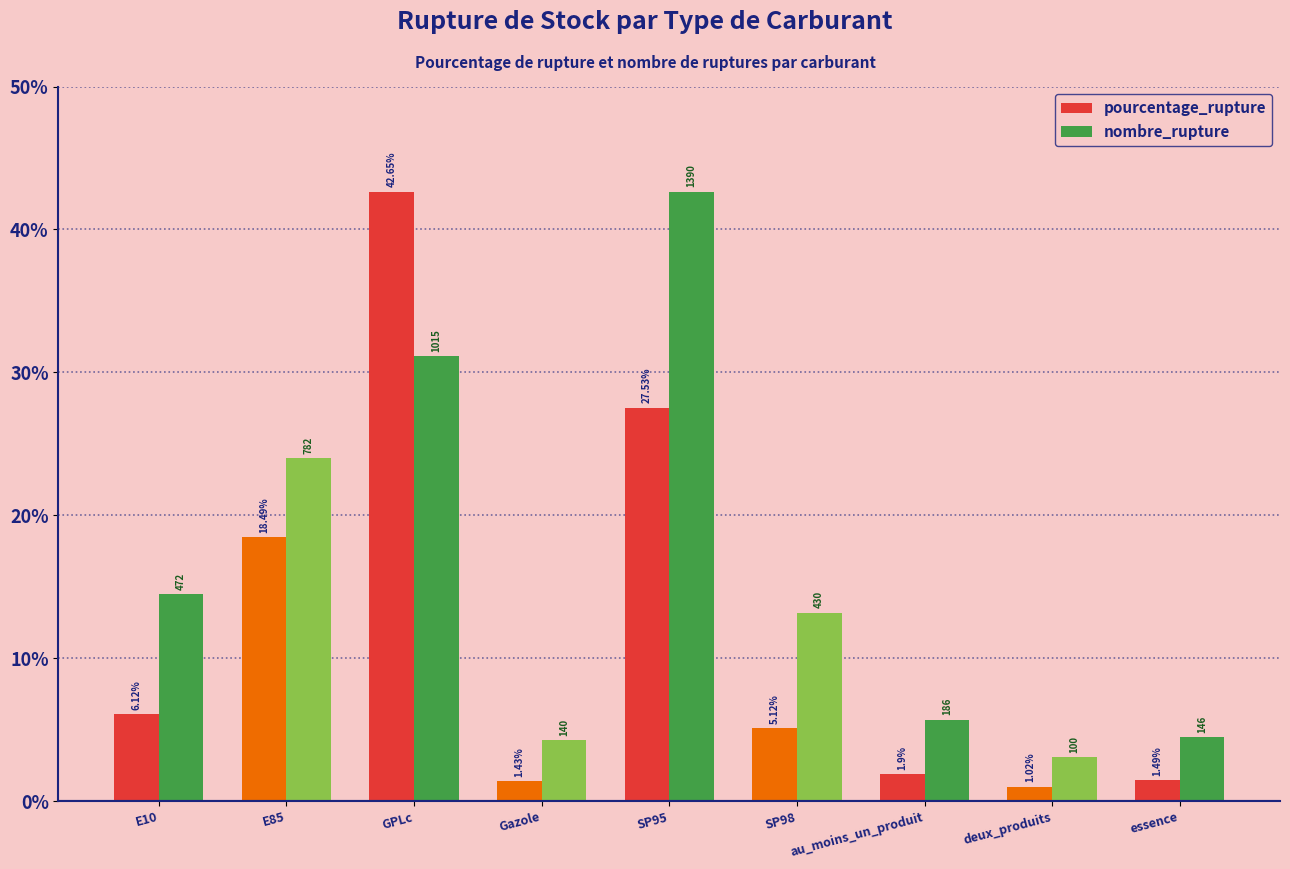

What is the difference between the second highest and minimum values in the pourcentage_rupture series?

26.5